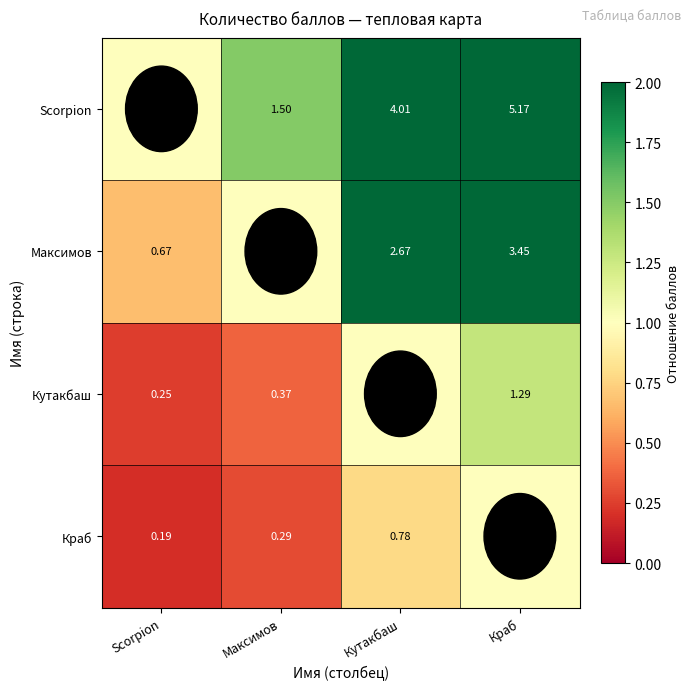

At Максимов, list the series in order from smallest to largest.

Краб, Кутакбаш, Максимов, Scorpion